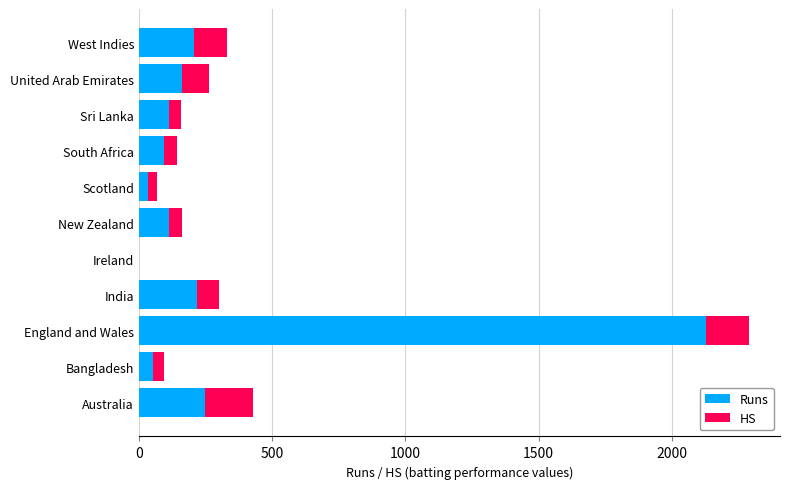

What is the total value across all series at New Zealand?

163